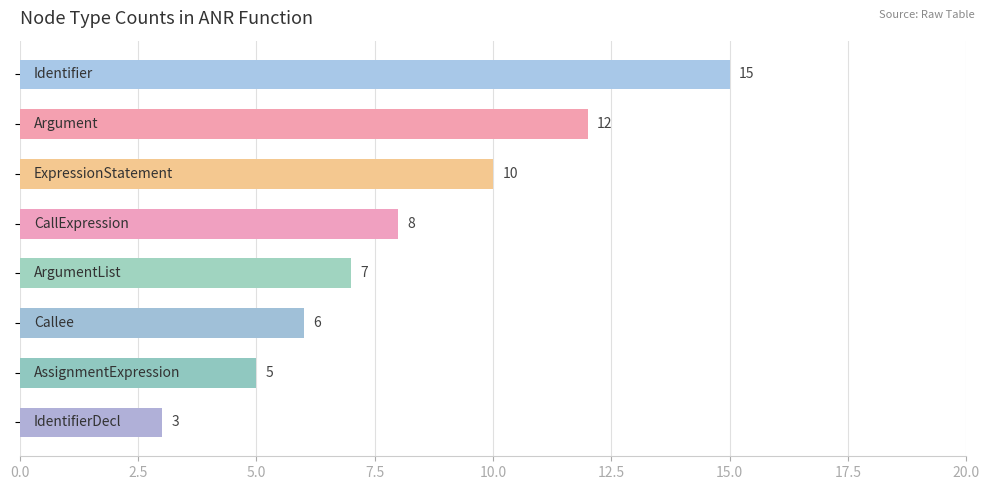

What is the minimum value shown in the chart?

3